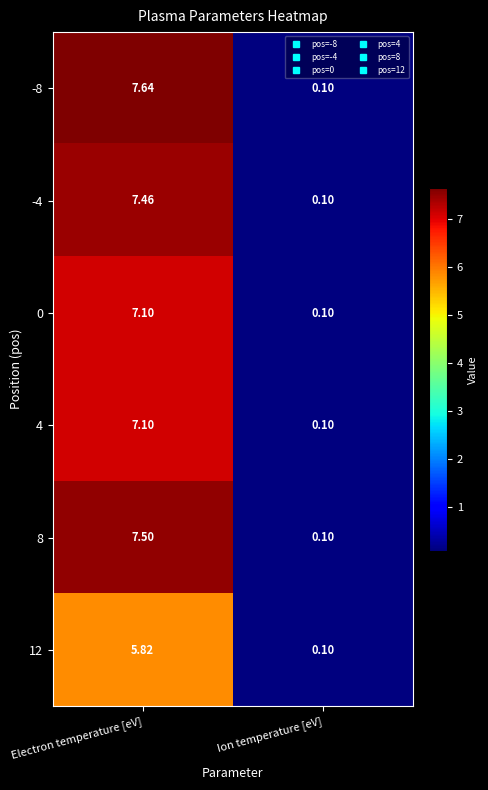

List the labels in order of 0 value, smallest first.

Ion temperature [eV], Electron temperature [eV]